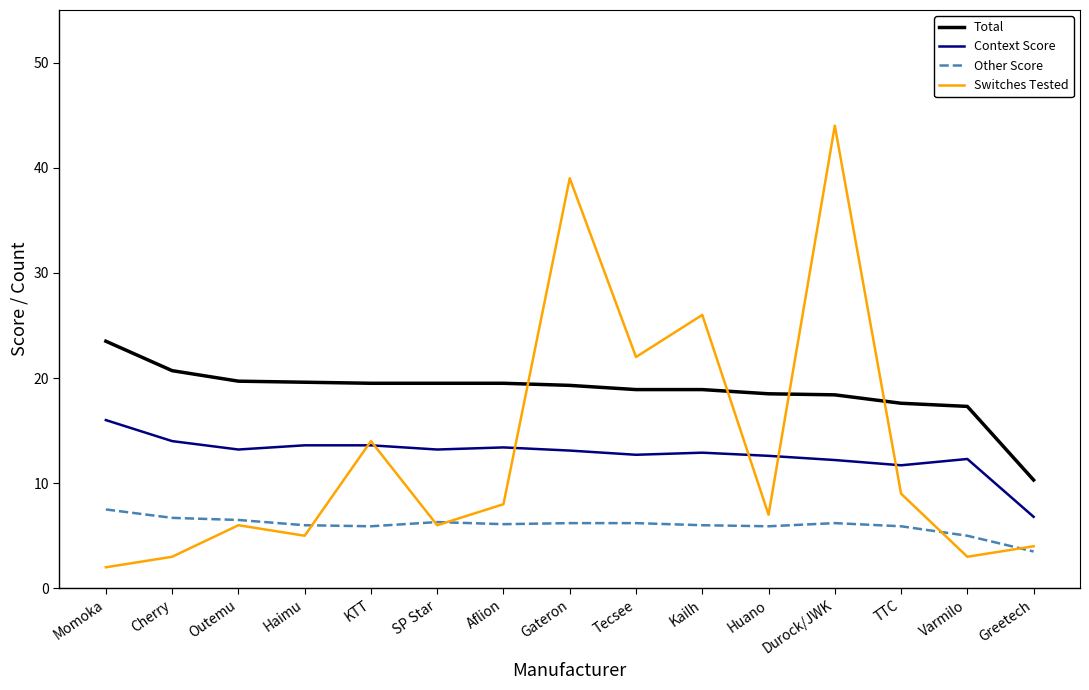

What is the highest value of the Switches Tested series?

44.0